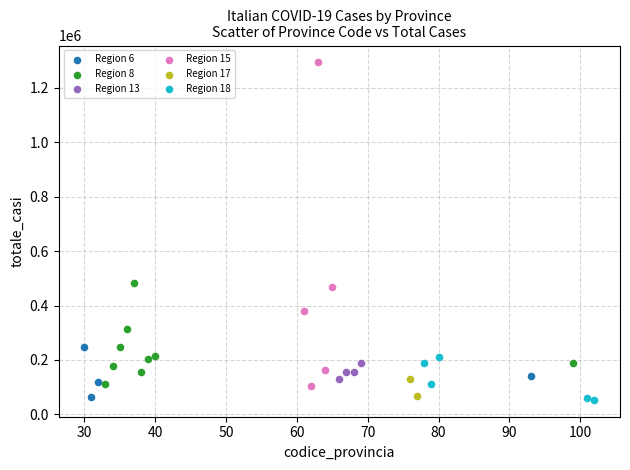

Which series has the widest spread of Y values?

Region 15